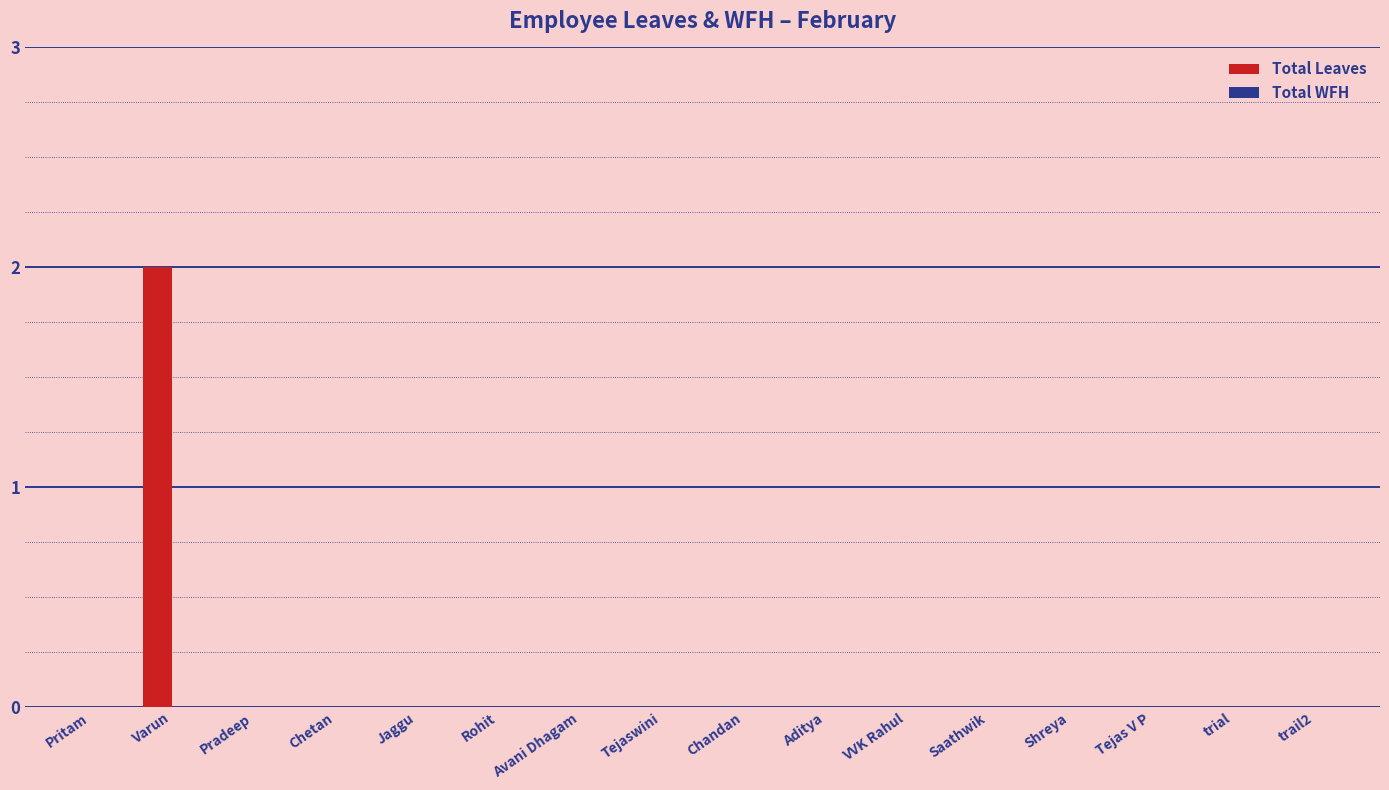

Which category has the highest value across all series?

Varun